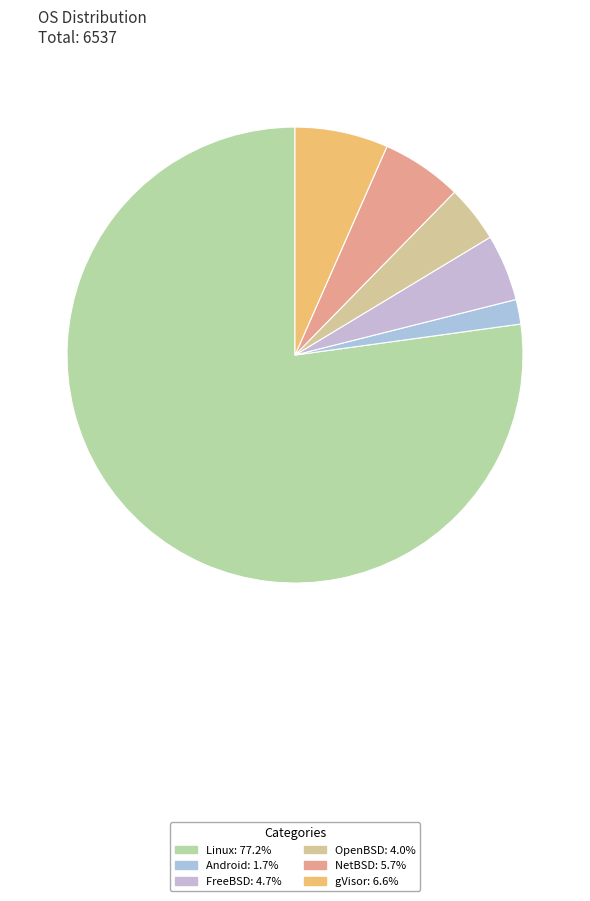

Does FreeBSD represent more than half of the total?

No